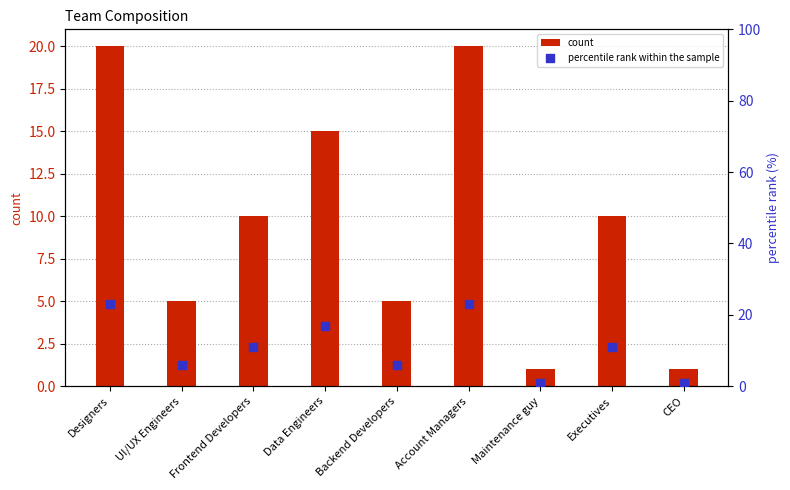

Which series reaches the minimum Y coordinate?

count